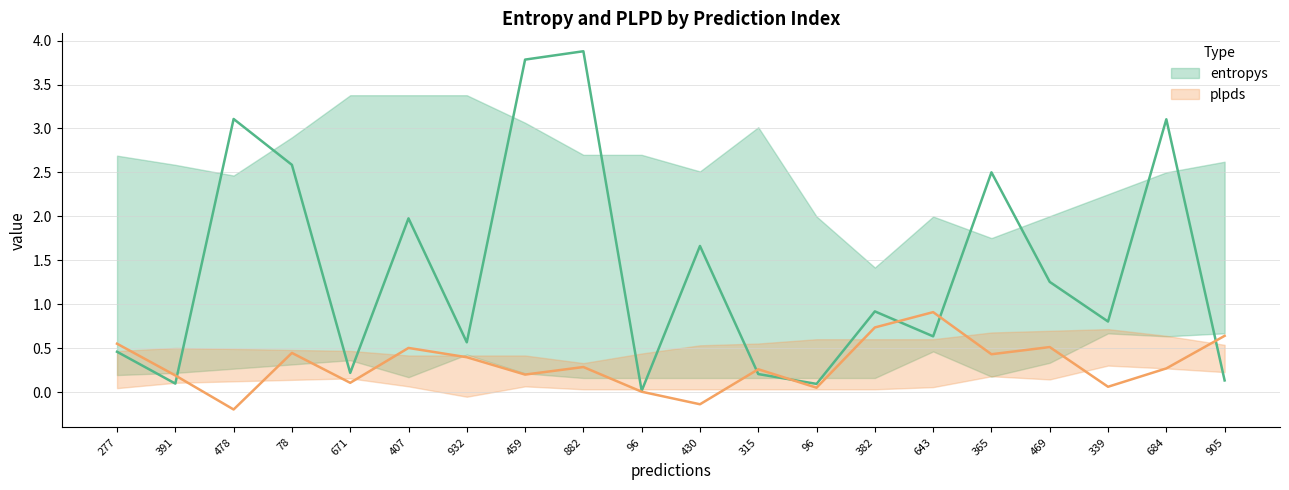

Which label corresponds to the largest value in the chart?

882